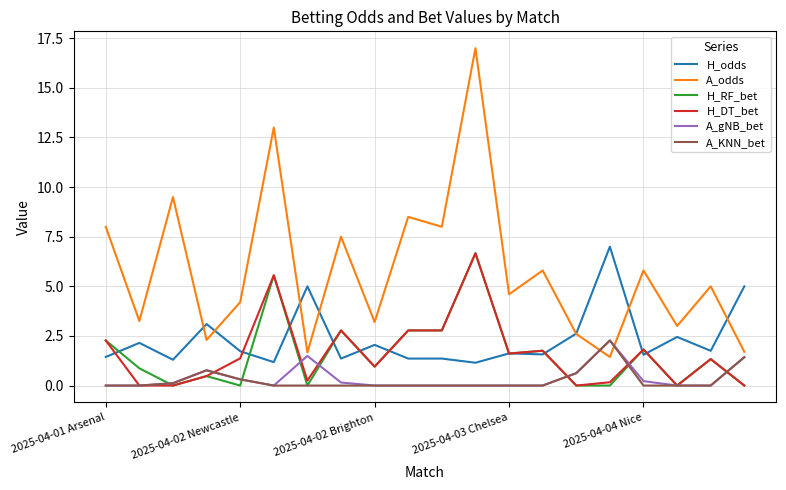

Which series has the largest total across all categories?

A_odds